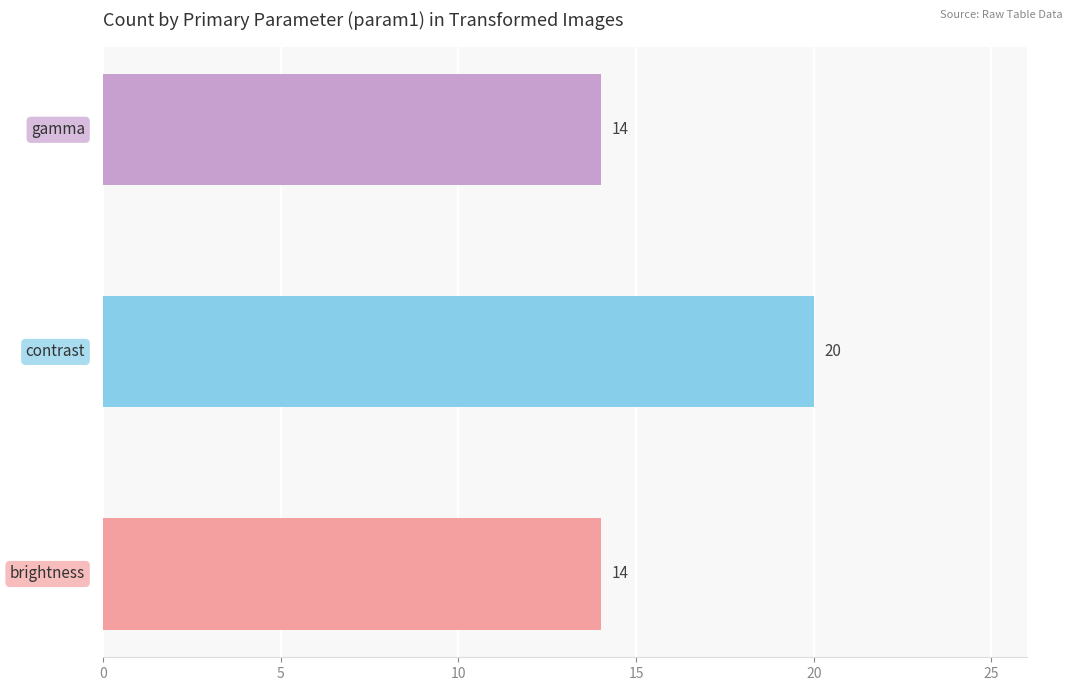

Count the number of data series in this chart.

1